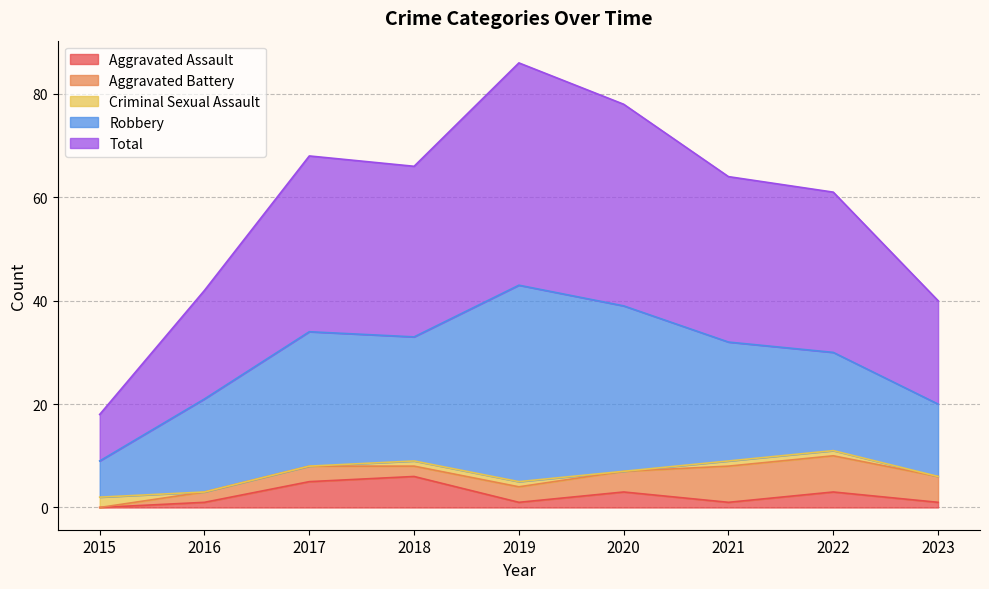

At which category does Aggravated Battery reach its first local valley?

2018